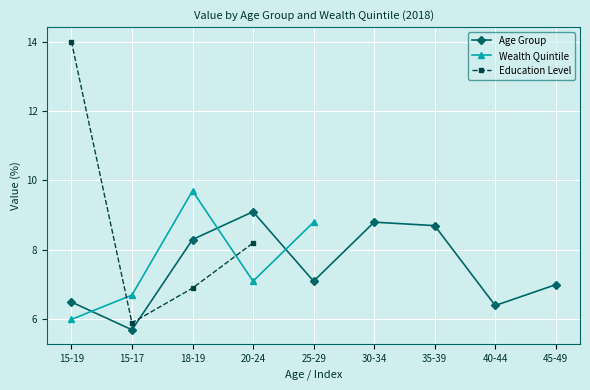

What is the change in value from 18-19 to 45-49?

-1.3